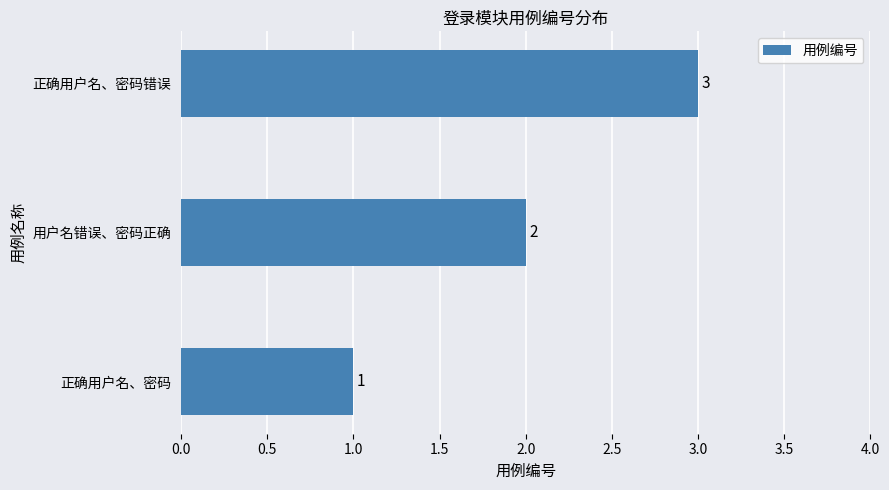

At which label is the value closest to 2?

用户名错误、密码正确